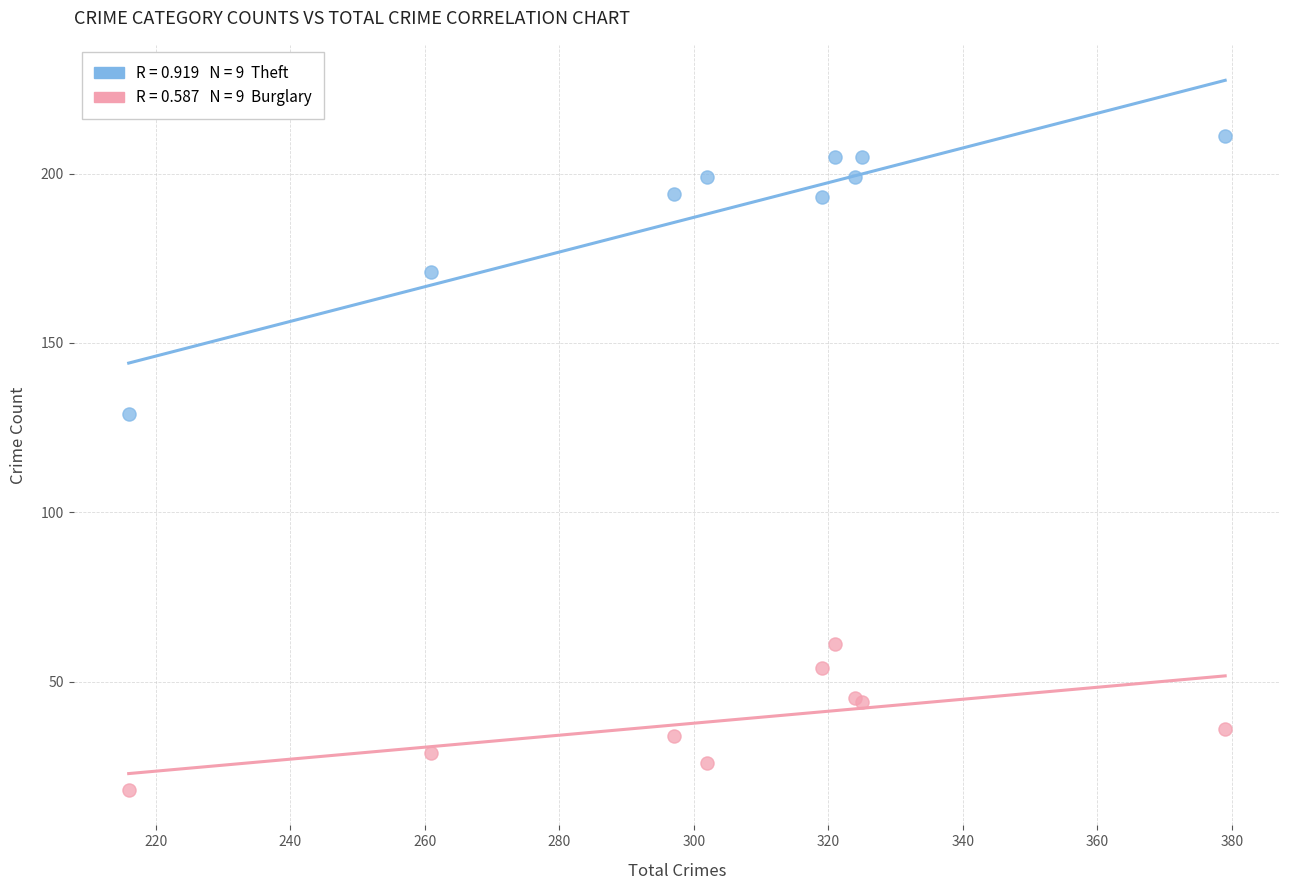

Across all series, what Y value is closest to 114?

129